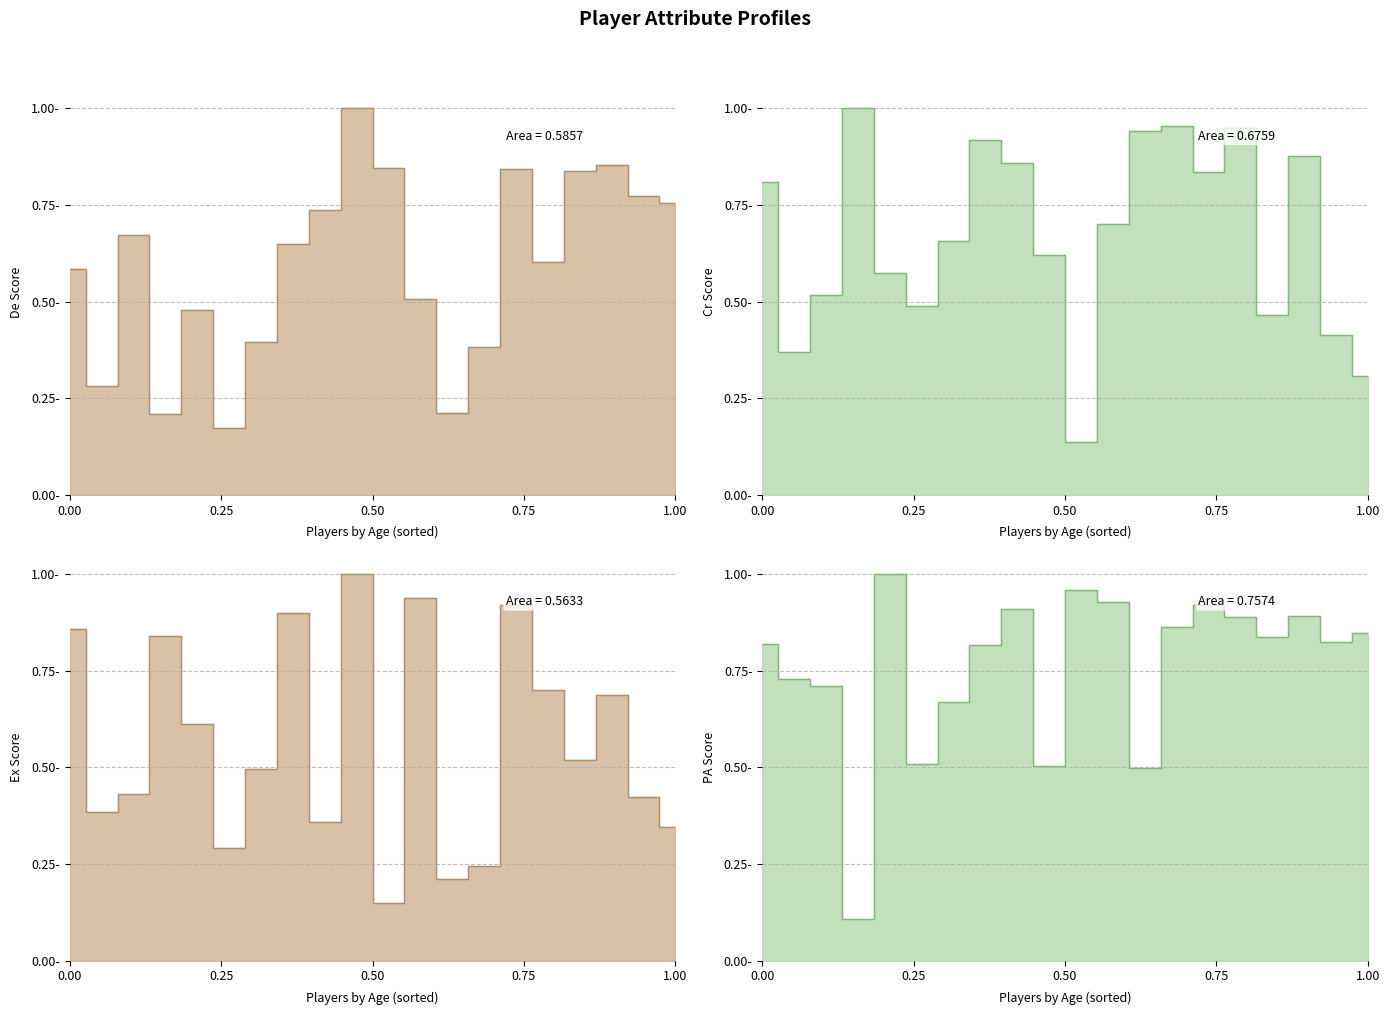

What is the difference between the maximum and minimum values in the Cr line series?

0.9